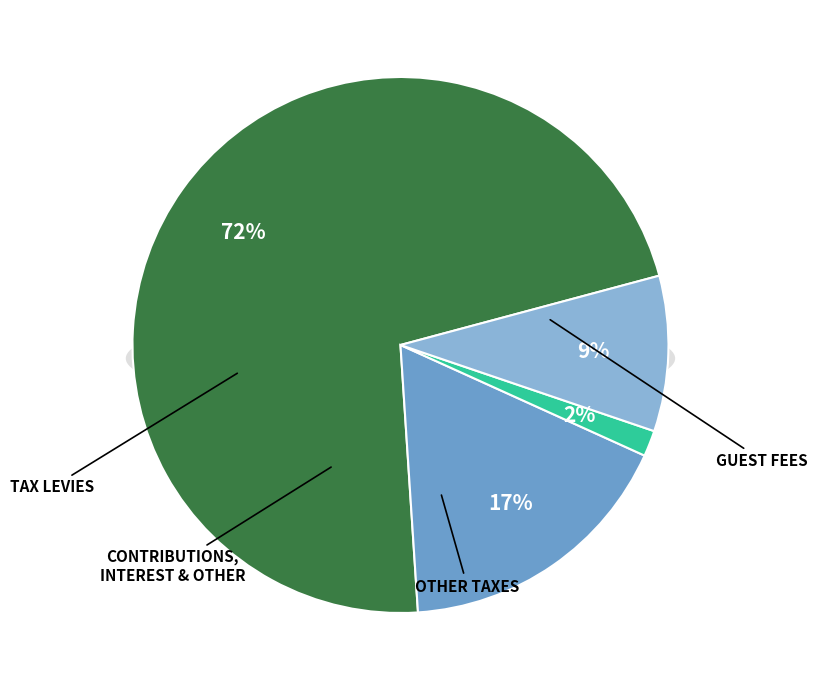

The output_symbol=1 (b) slice represents 1% of the pie. True or false?

False